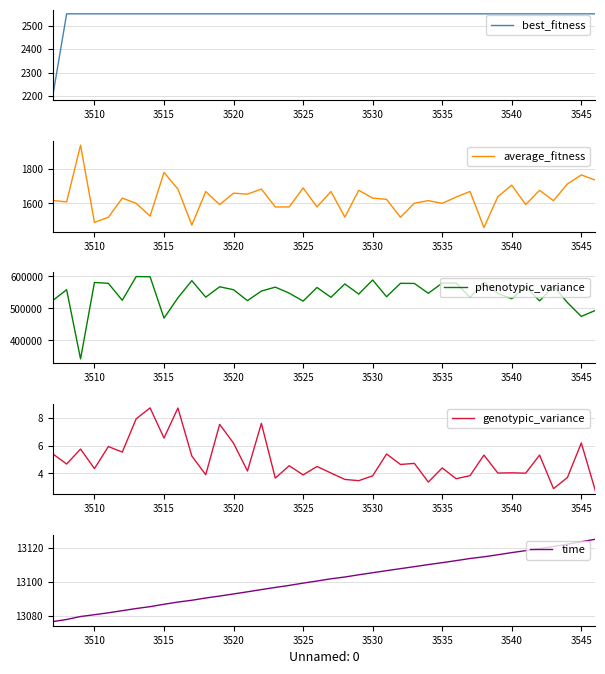

What is the lowest value of the best_fitness series?

2200